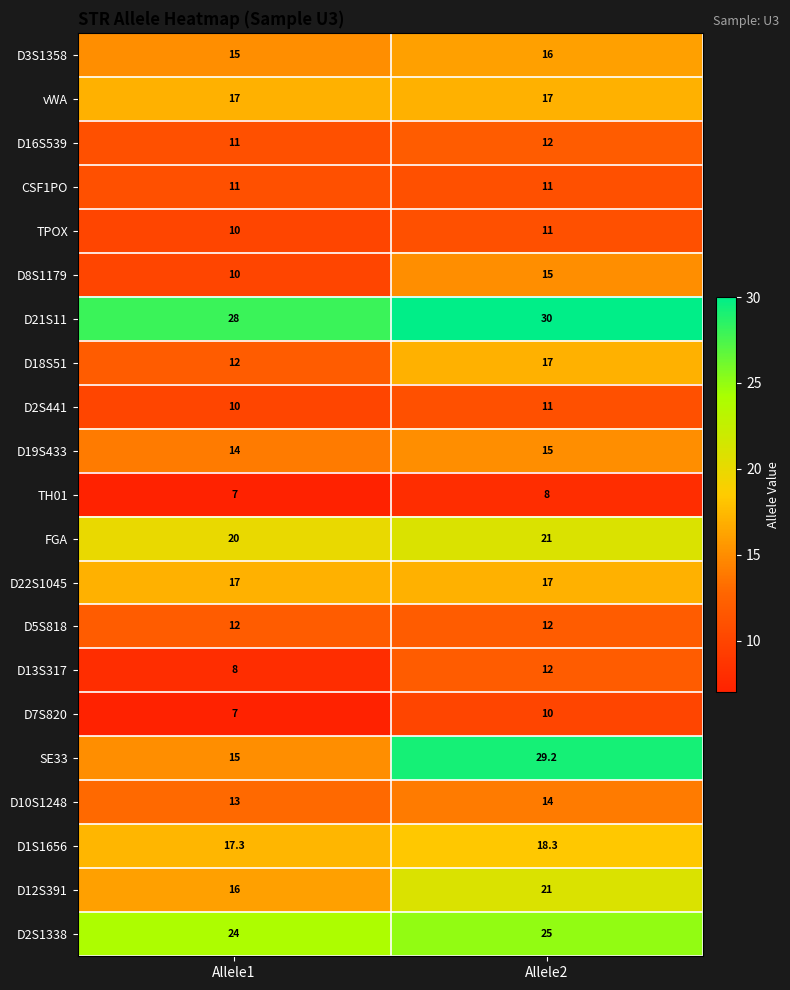

Which series changed the most between Allele1 and Allele2?

SE33